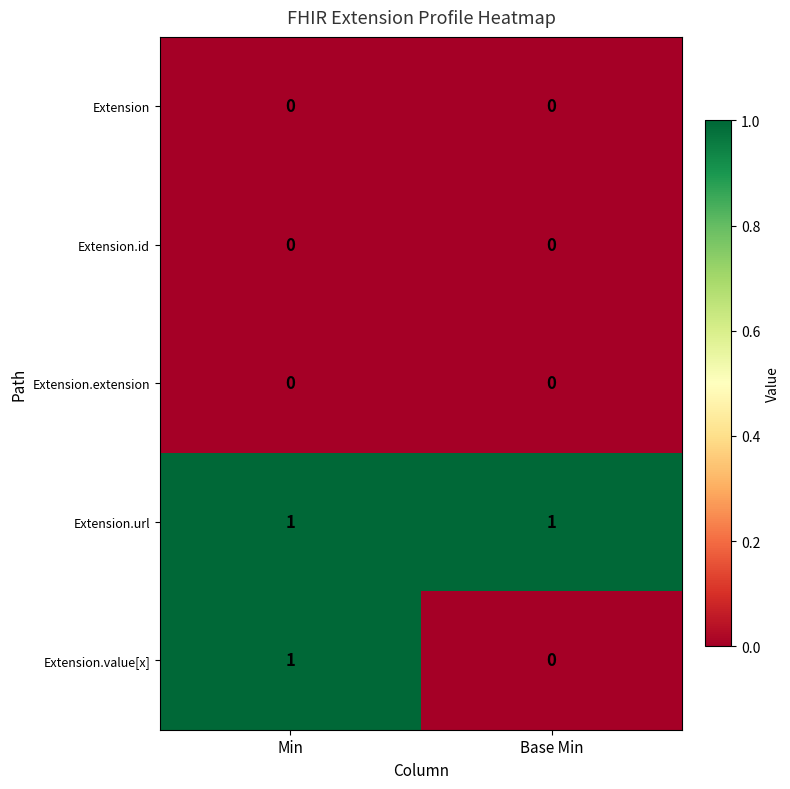

How many series are shown in this chart?

5